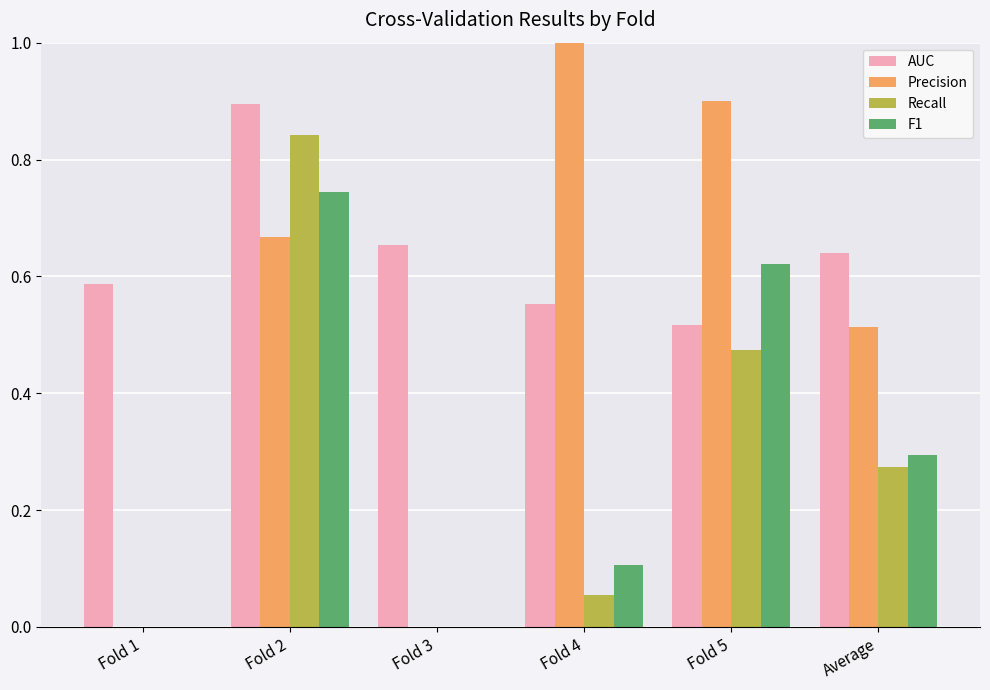

Between Fold 1 and Fold 4, which series saw the biggest shift?

Precision